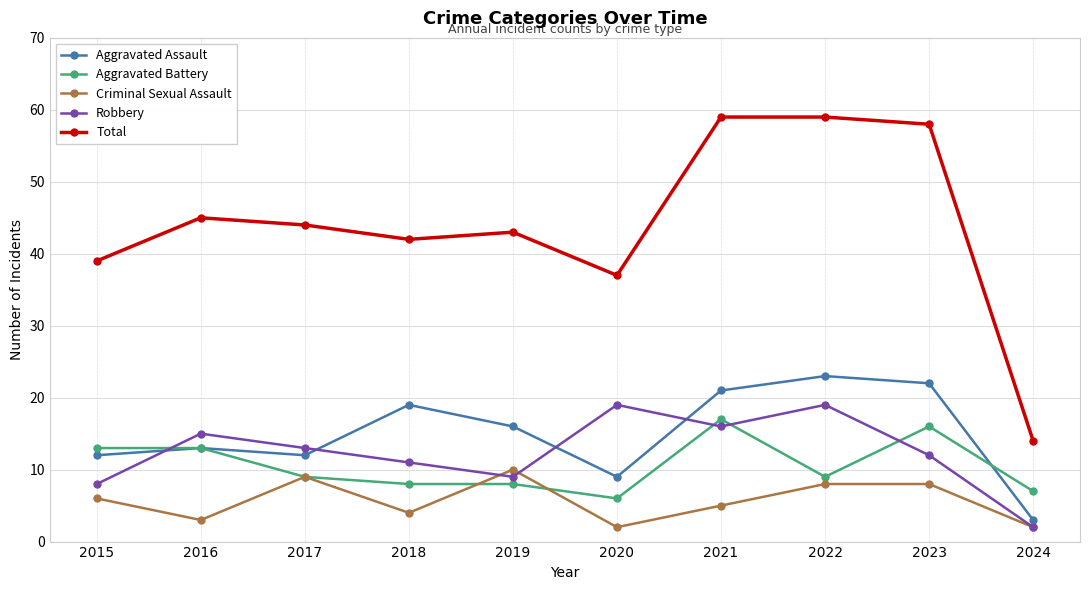

The value of Total at 2016 is 27. True or false?

False